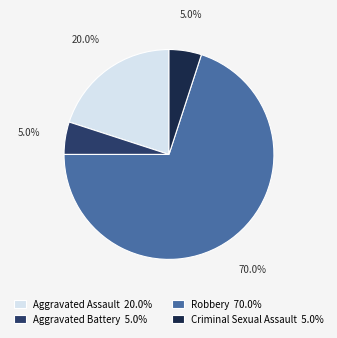

What is the ratio of the value at Robbery 70.0% to the value at Aggravated Assault 20.0%?

3.5